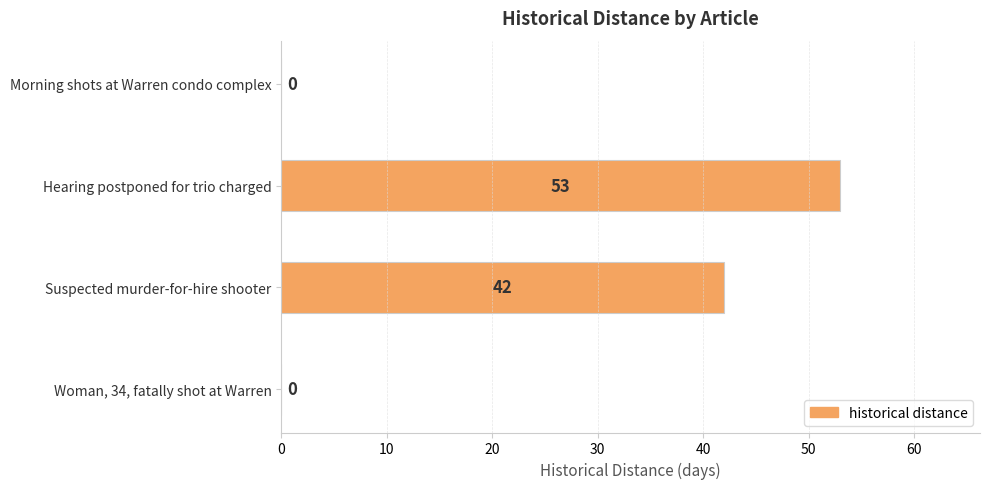

What is the sum of all values?

95